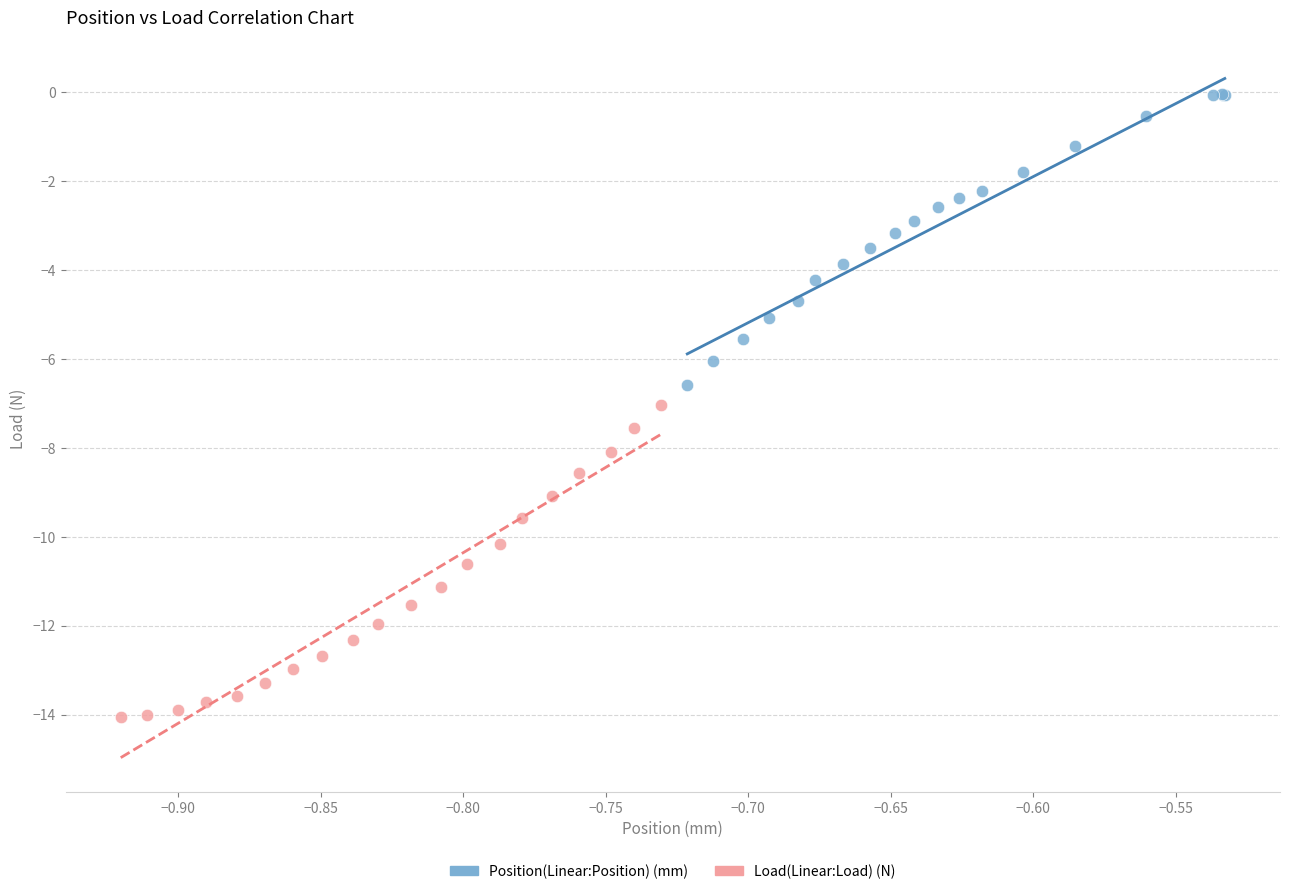

Which series contains the lowest Y value?

Load(Linear:Load) (N)